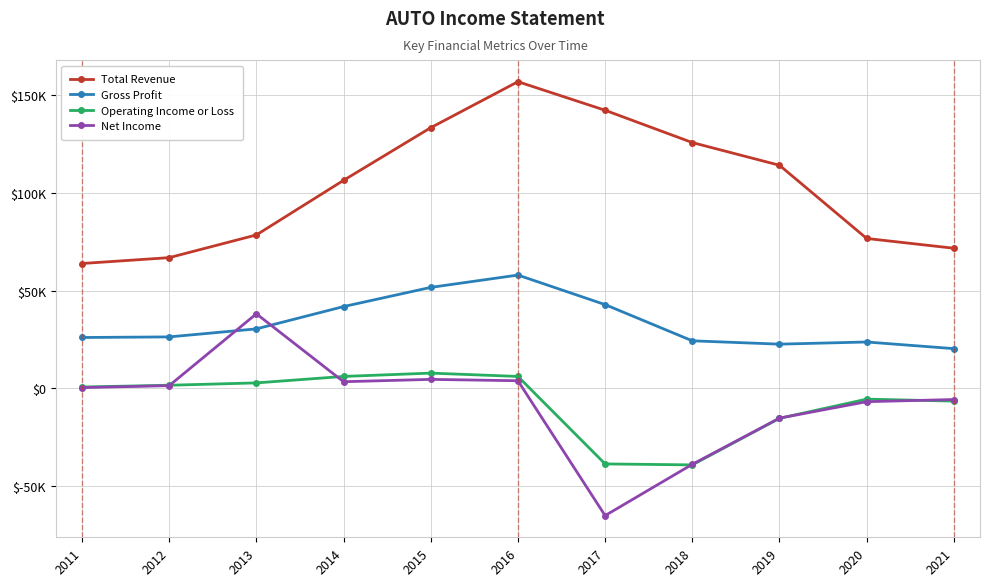

What is the difference between the highest and lowest values at 2014?

102900